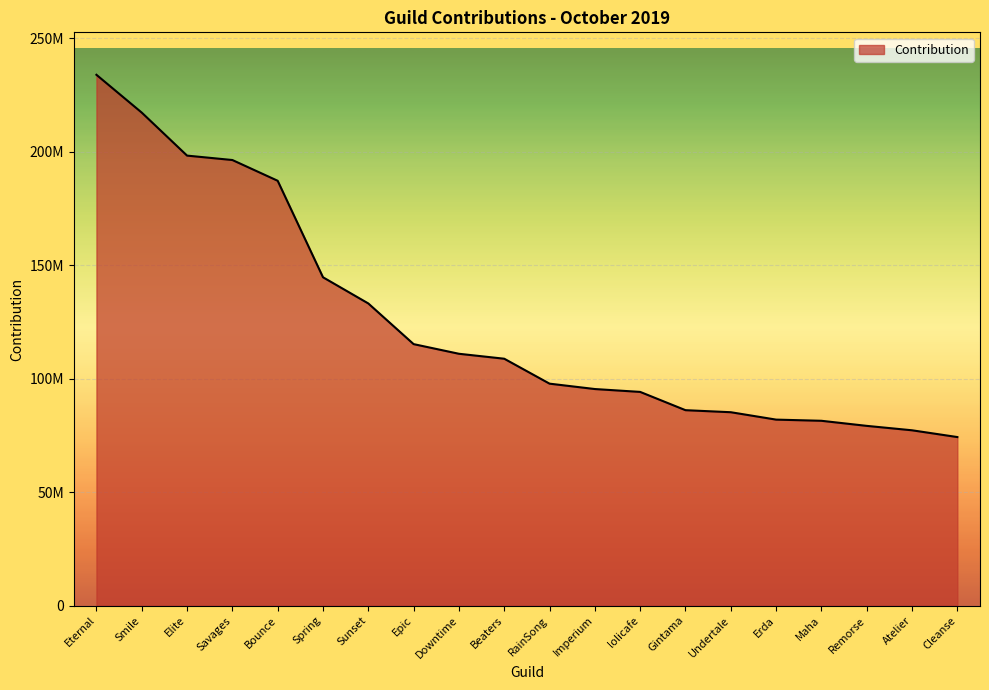

Does the chart have visible grid lines?

Yes